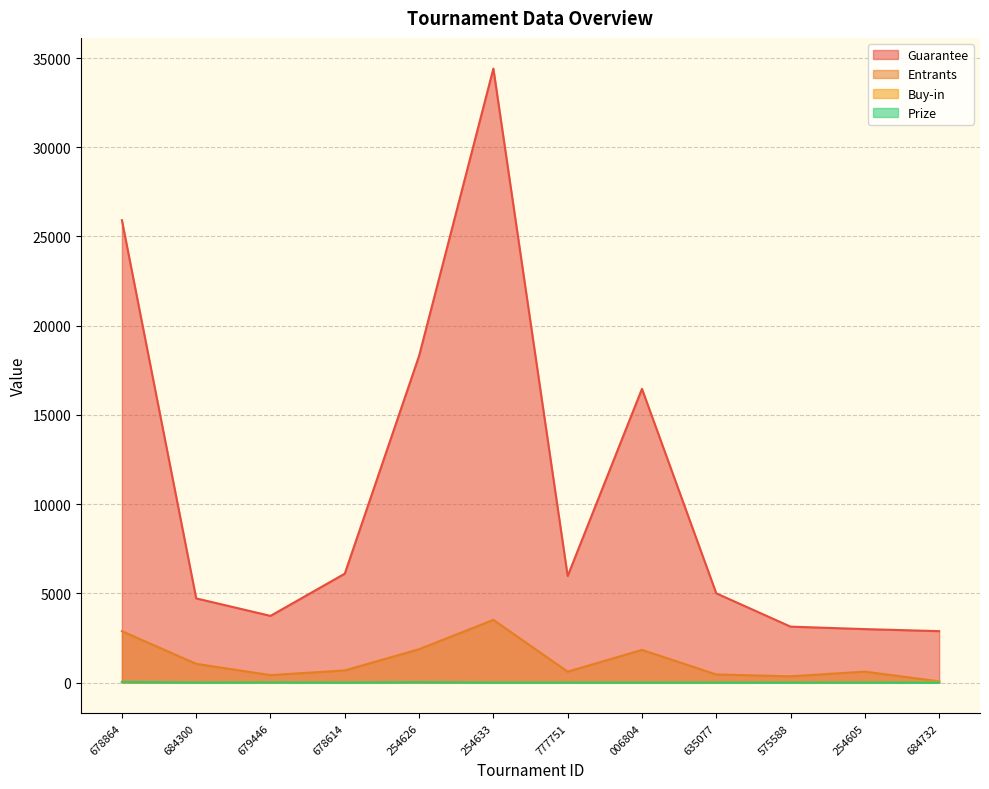

True or false: Guarantee and Buy-in cross at least once.

False